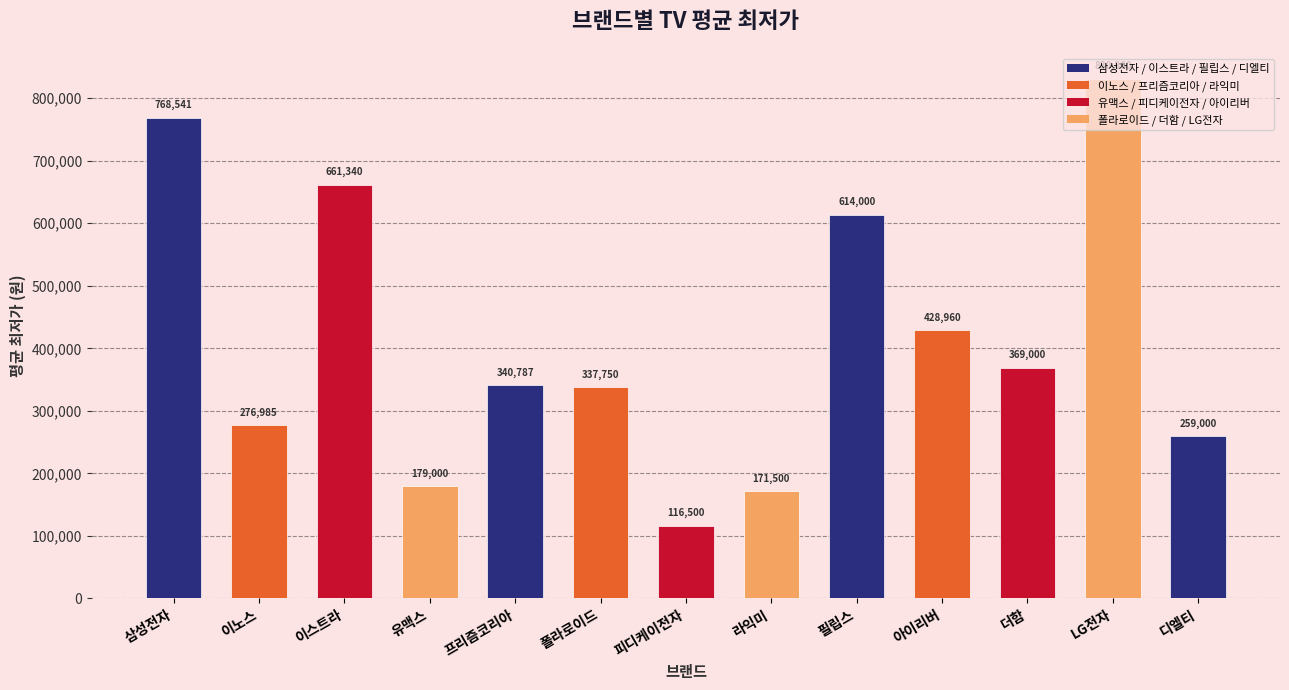

What is the maximum value shown in the chart?

830860